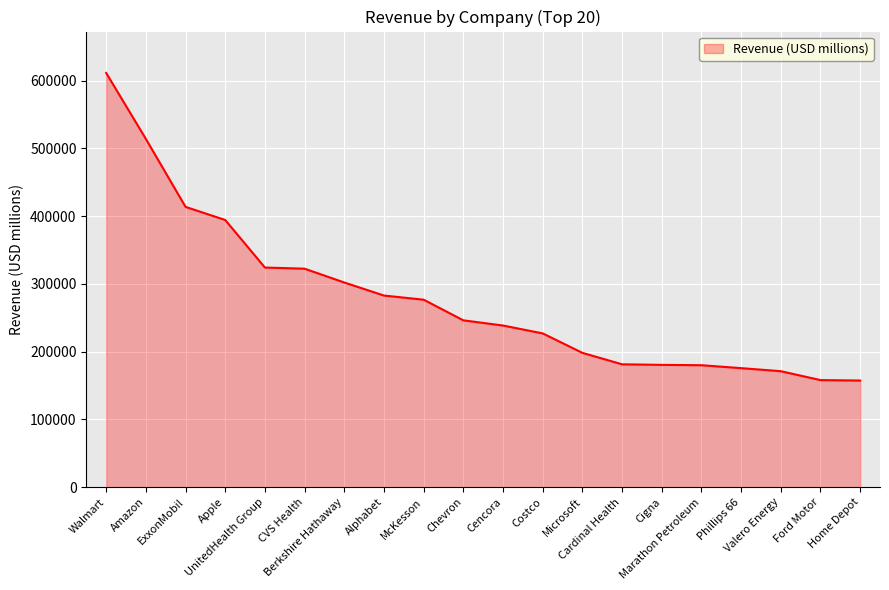

The chart shows a value of 330307 at Cencora. True or false?

False